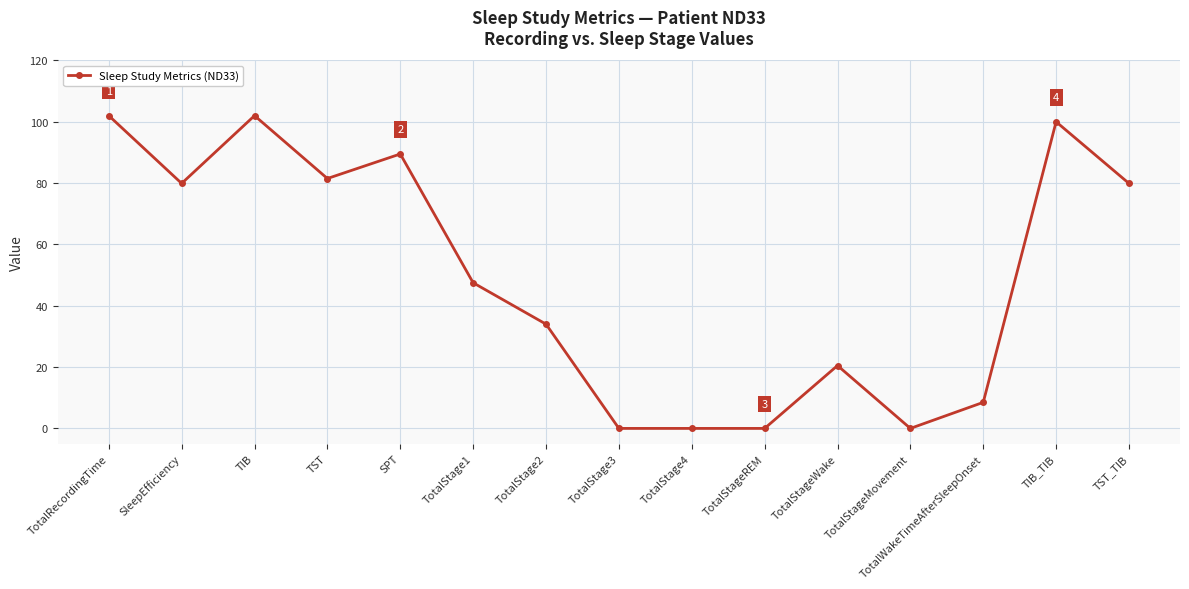

Reading left to right, what are all the values shown in this chart?

TotalRecordingTime=102.0	SleepEfficiency=79.9	TIB=102.0	TST=81.5	SPT=89.5	TotalStage1=47.5	TotalStage2=34.0	TotalStage3=0.0	TotalStage4=0.0	TotalStageREM=0.0	TotalStageWake=20.5	TotalStageMovement=0.0	TotalWakeTimeAfterSleepOnset=8.5	TIB_TIB=100.0	TST_TIB=79.9